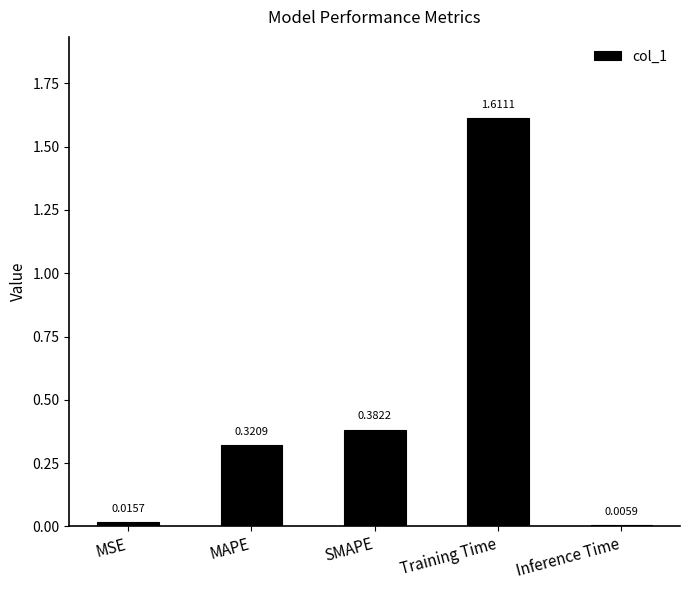

True or false: the data shows 0.1 at MAPE.

False